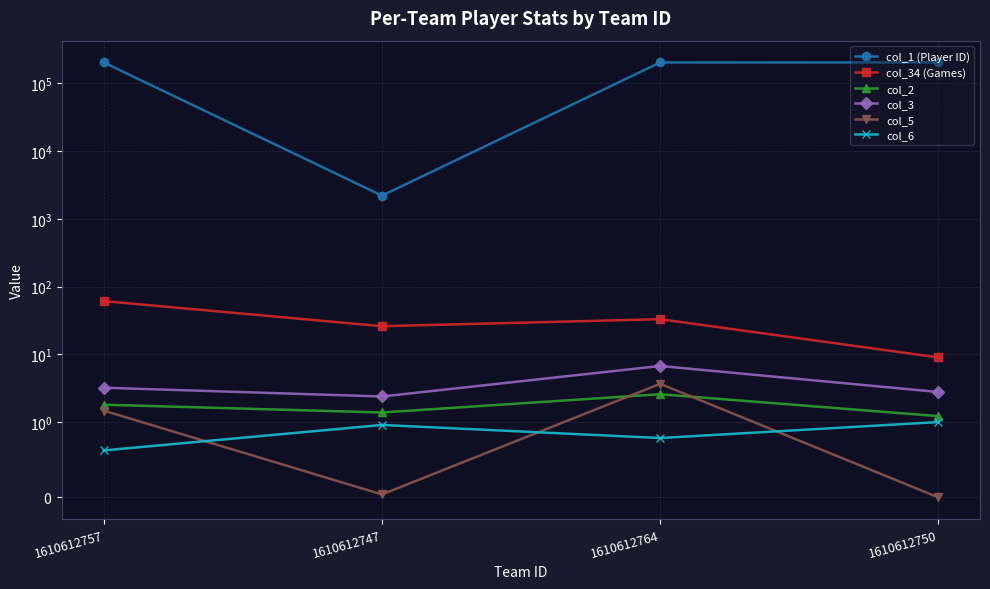

What value does the col_6 series have at 1610612757?

0.6